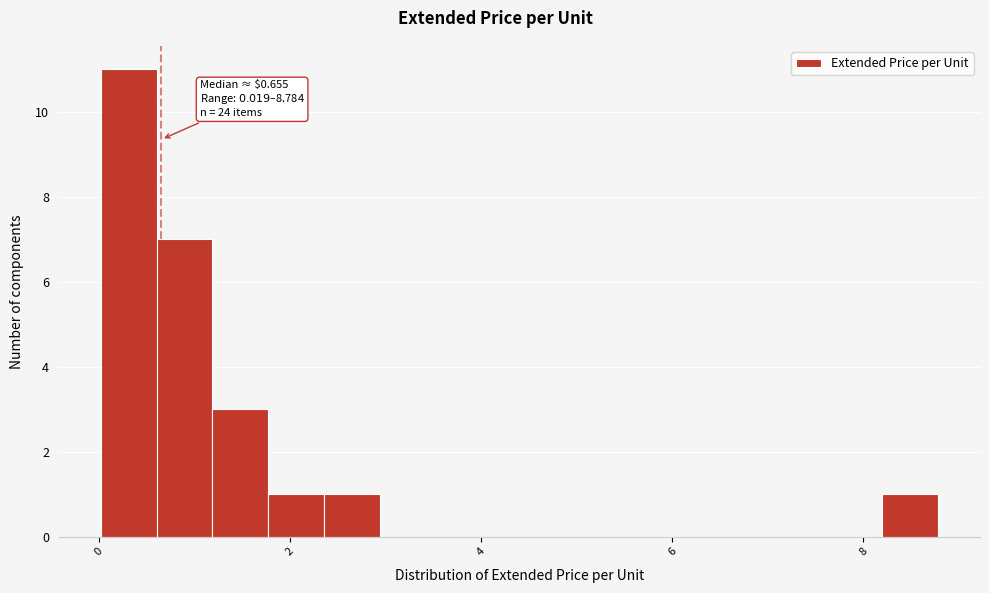

Around what value on the x-axis is the tallest bar? Give the approximate position of its centre, as read against the axis.

0.4